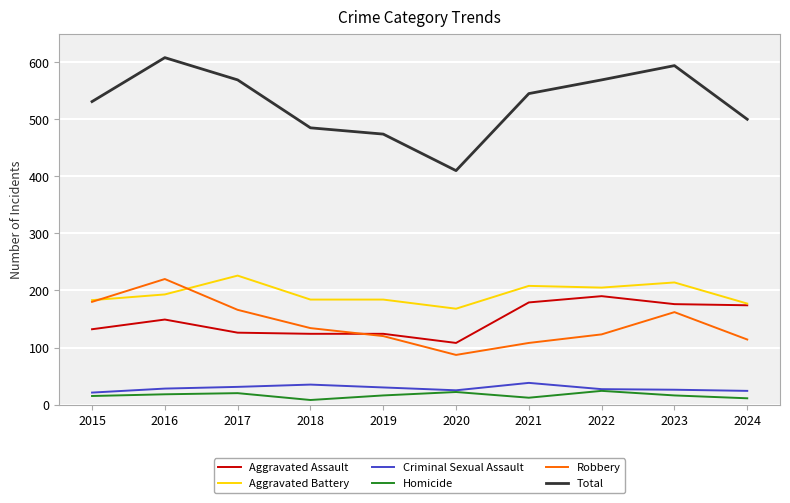

Which series has the largest range (max minus min)?

Total